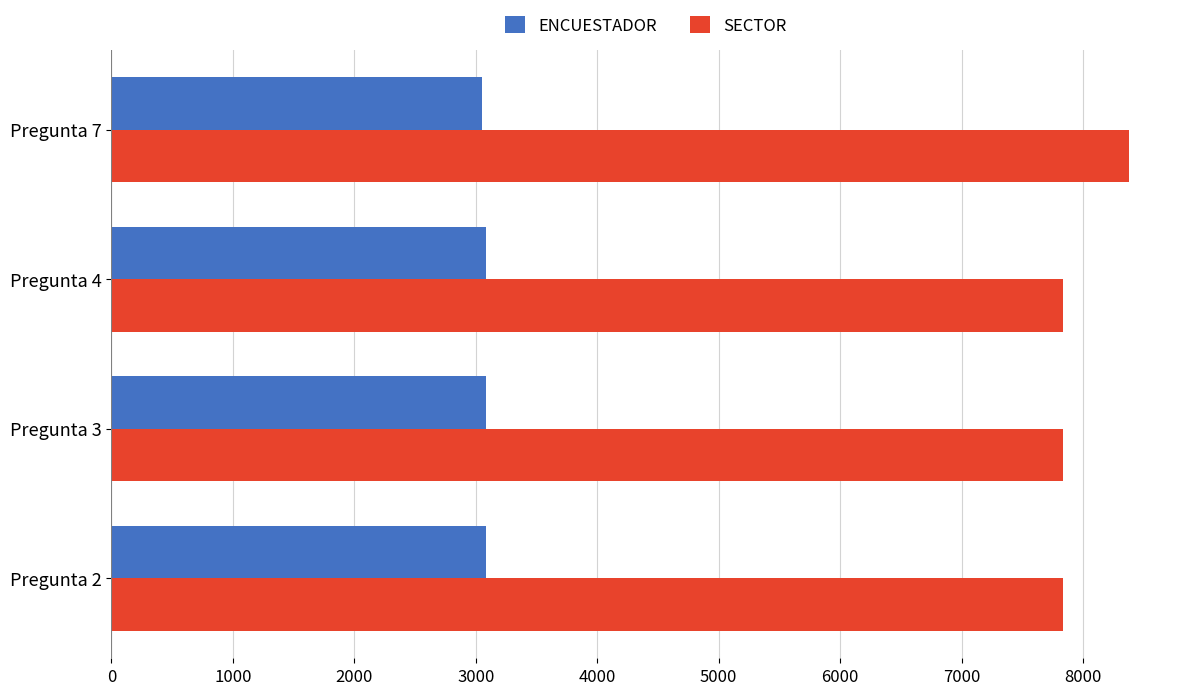

The value of SECTOR at Pregunta 7 is 4182. True or false?

False